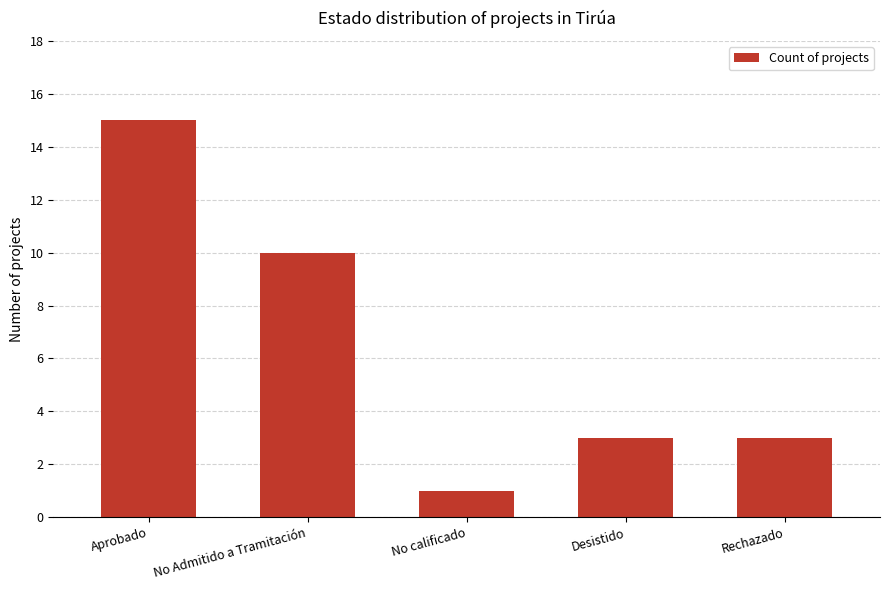

What is the difference between the second highest and minimum values?

9